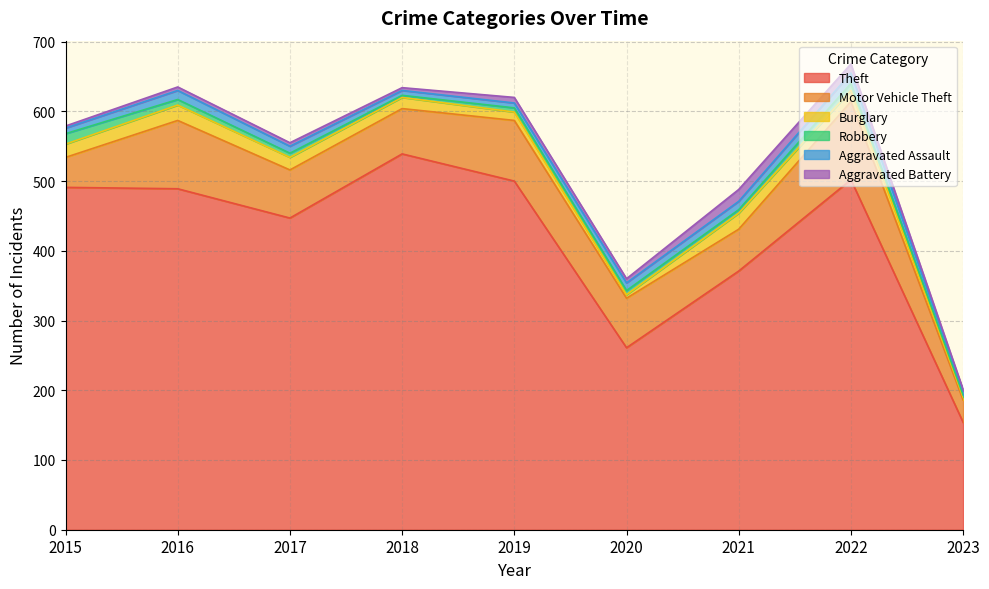

The value of Burglary at 2023 is 4. True or false?

True